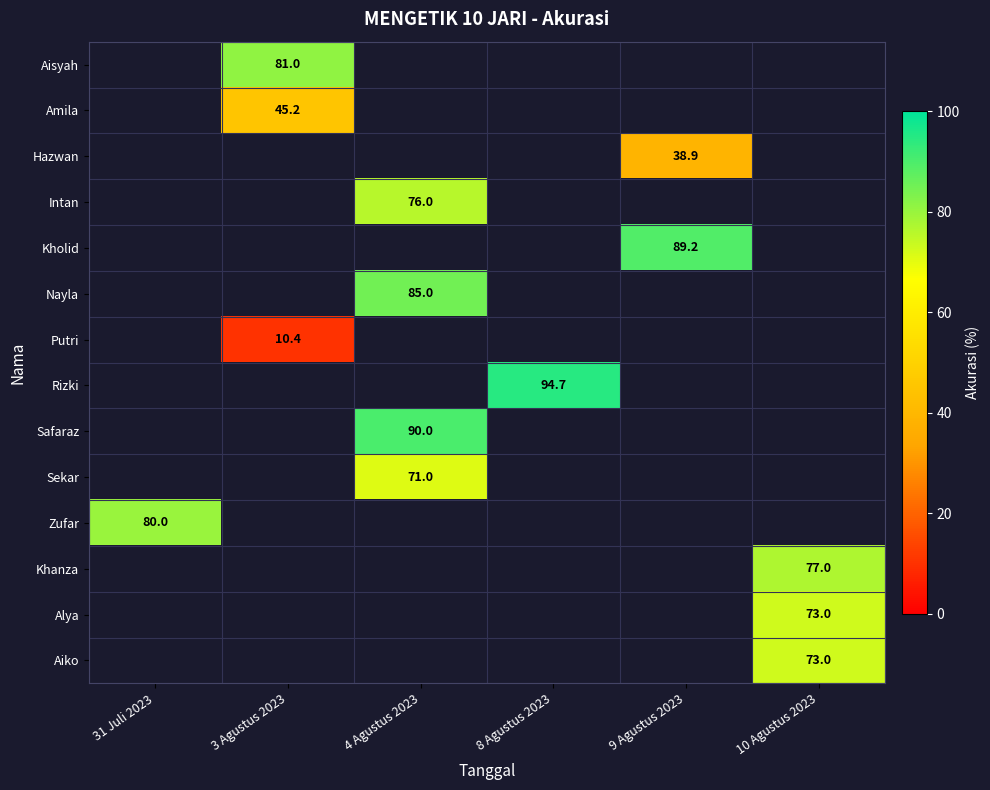

How many categories are shown in the chart?

6